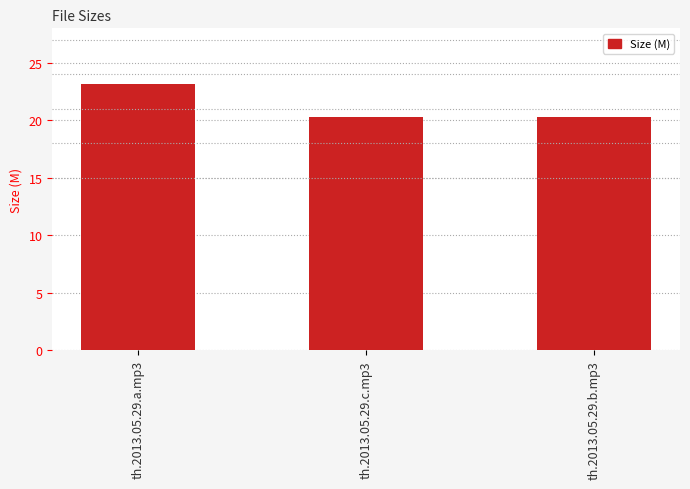

Are the bars horizontal?

No